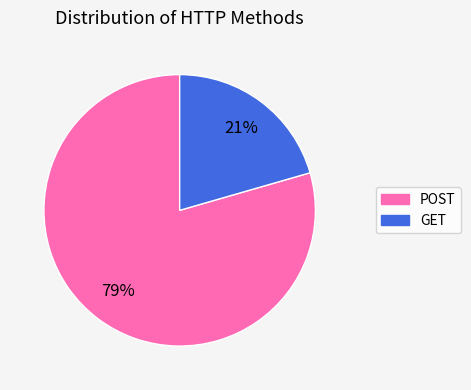

The POST slice represents 79% of the pie. True or false?

True